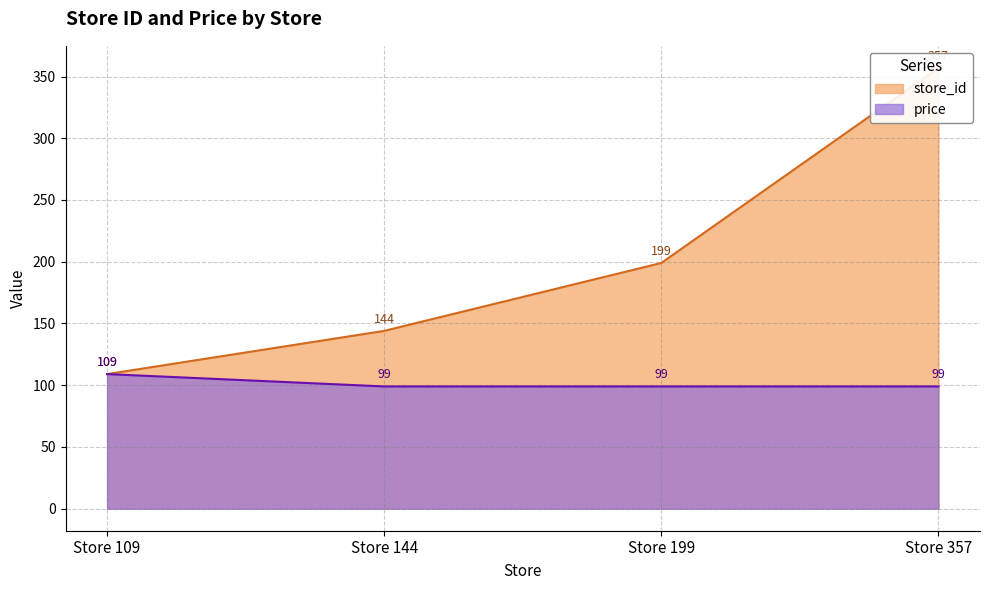

Where does the store_id series first go above 199?

Store 357